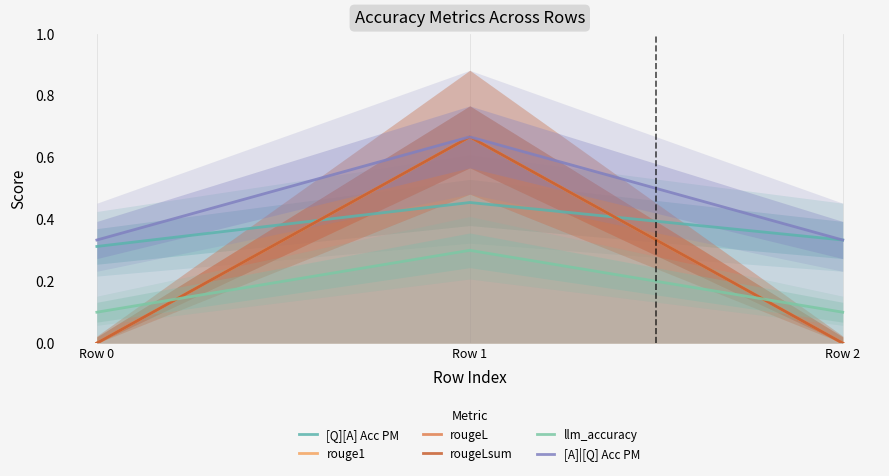

What is the approximate value of rouge1 at Row 1?

0.7